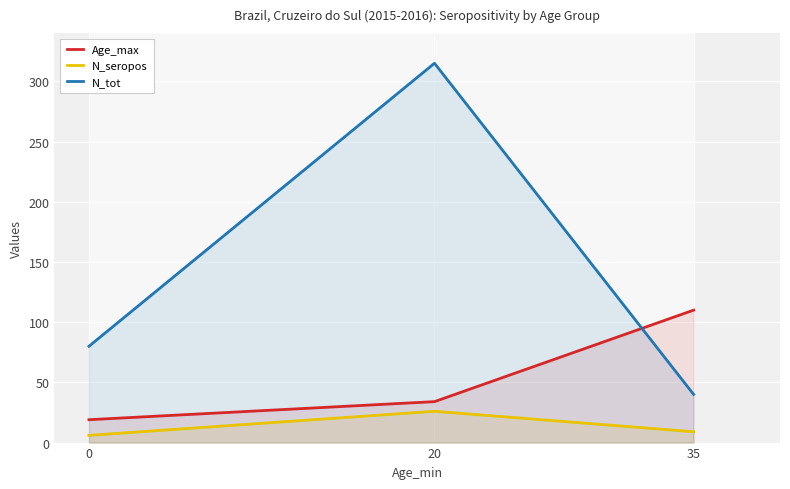

Is the value of Age_max at 20 greater than the value of N_seropos at 35?

Yes